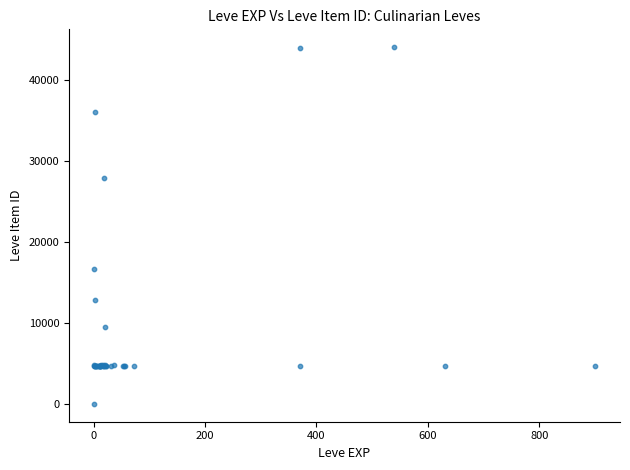

What Y value in the scatter plot is closest to 22050?

16734